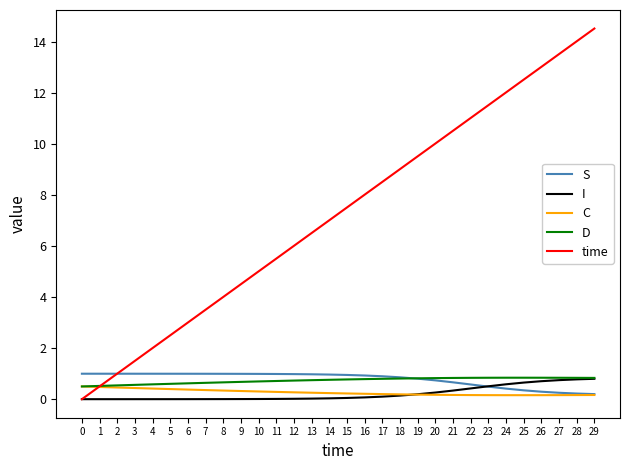

What is the maximum value for time?

14.5